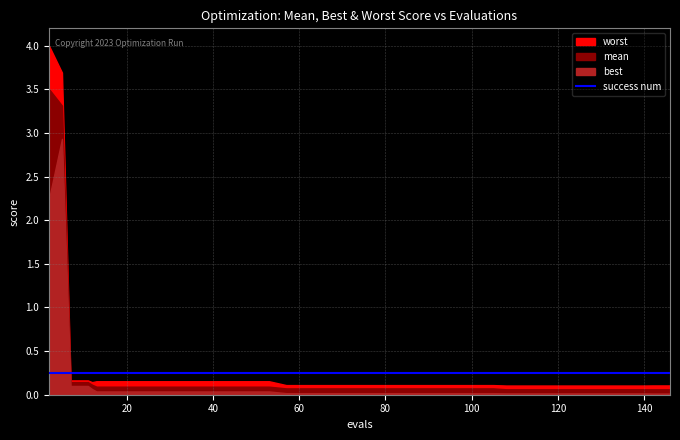

At which category is the sum across all series the highest?

5